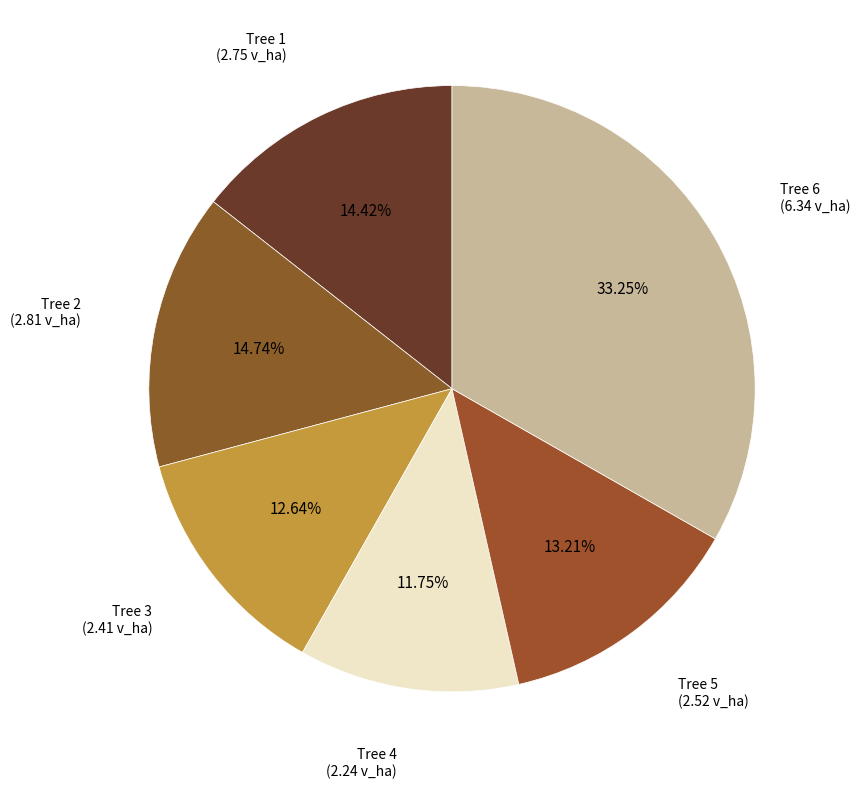

How many segments does this pie chart have?

6